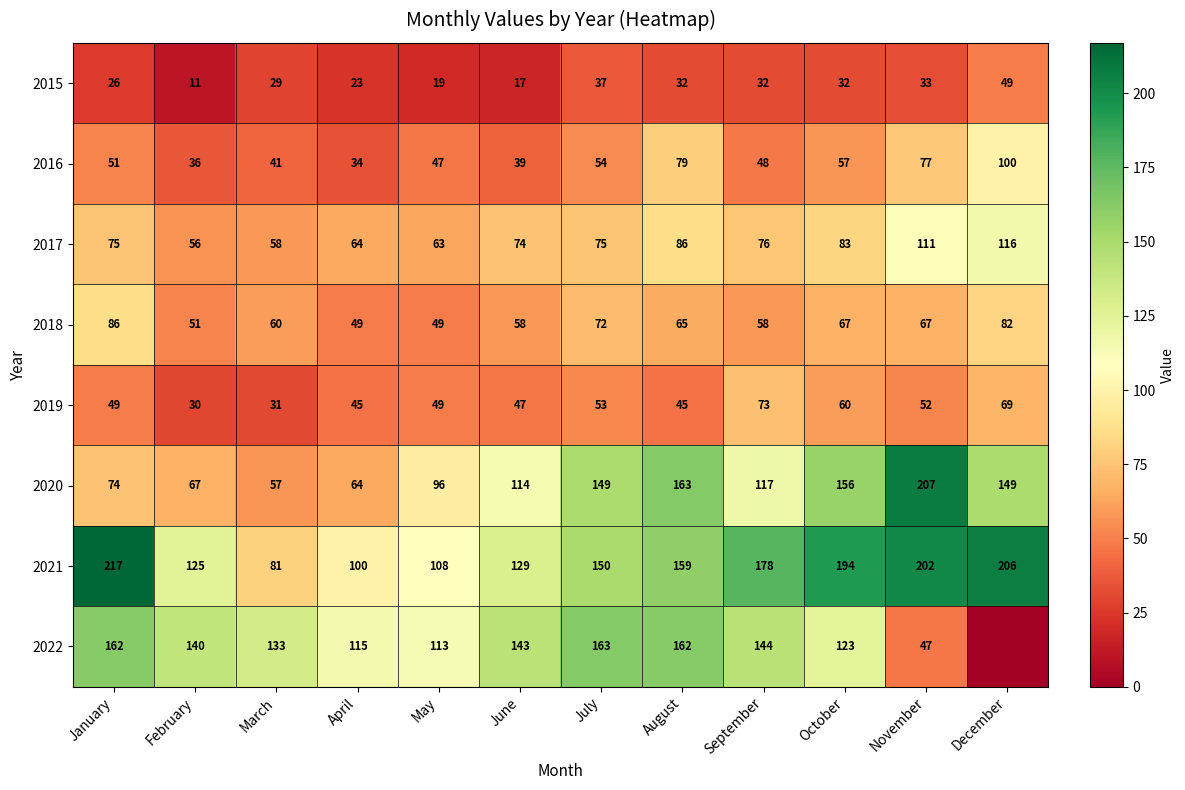

At which label is 2015 closest to 30?

March